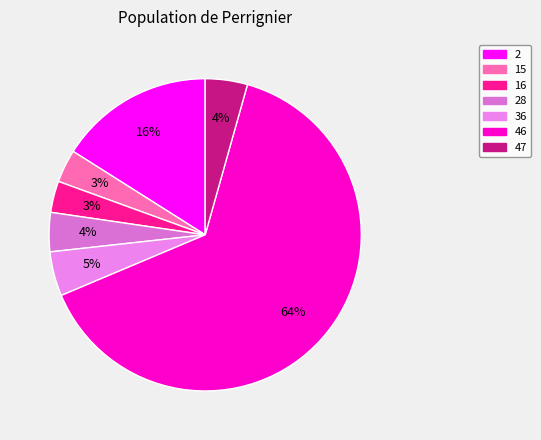

Do 28 and 36 together represent more than half of the pie?

No